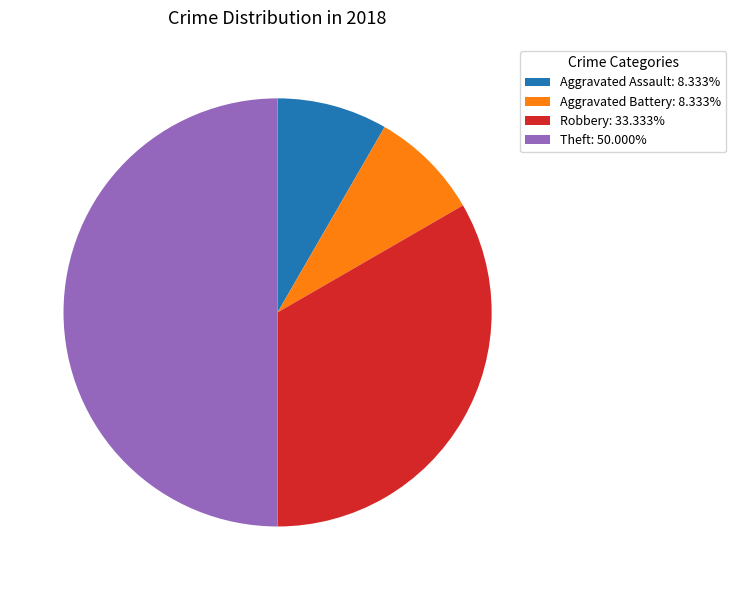

Combined, do Aggravated Assault: 8.333% and Robbery: 33.333% account for over 50%?

No